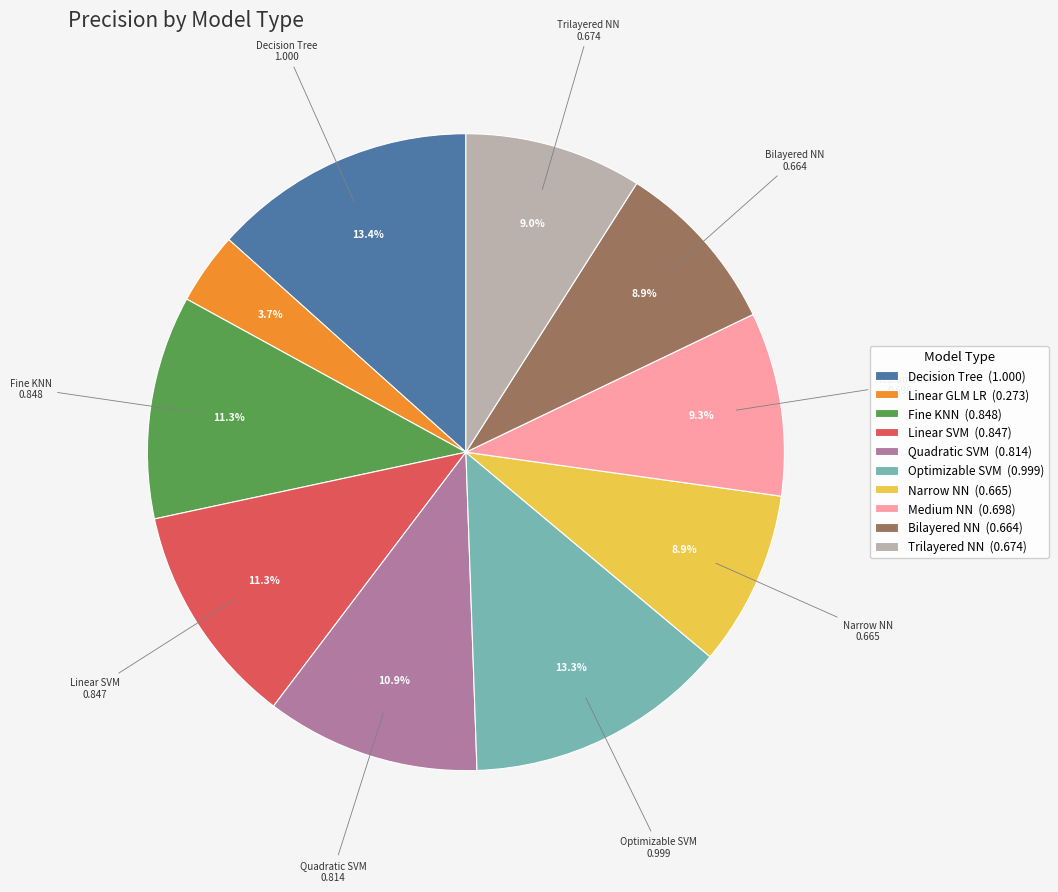

What percentage is the Medium NN slice, to the nearest percent?

9%